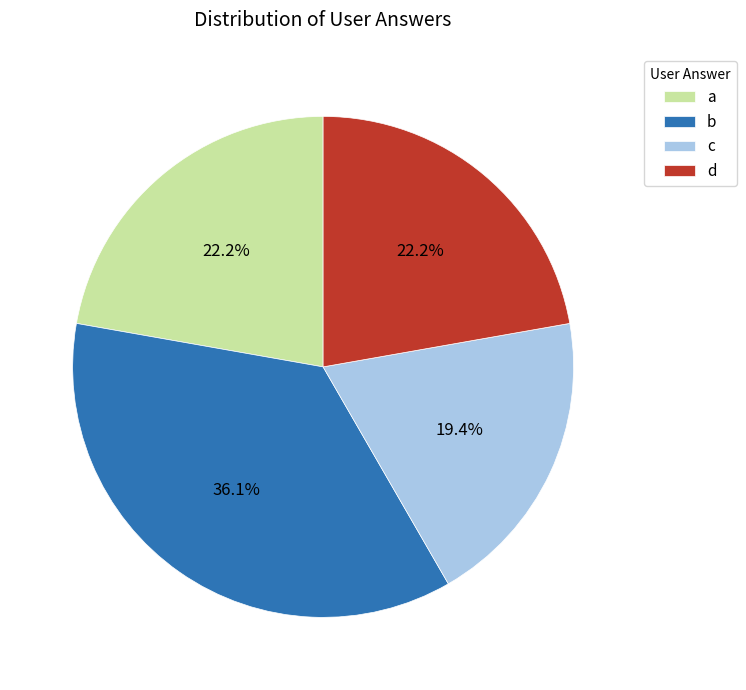

Is it true that c is 19% of the pie?

True